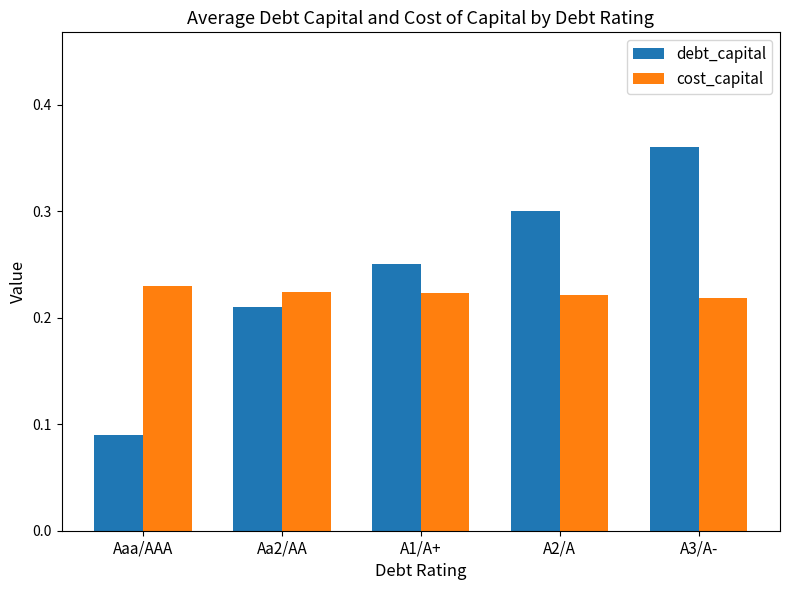

What is the label of the 5th bar from the left?

A3/A-